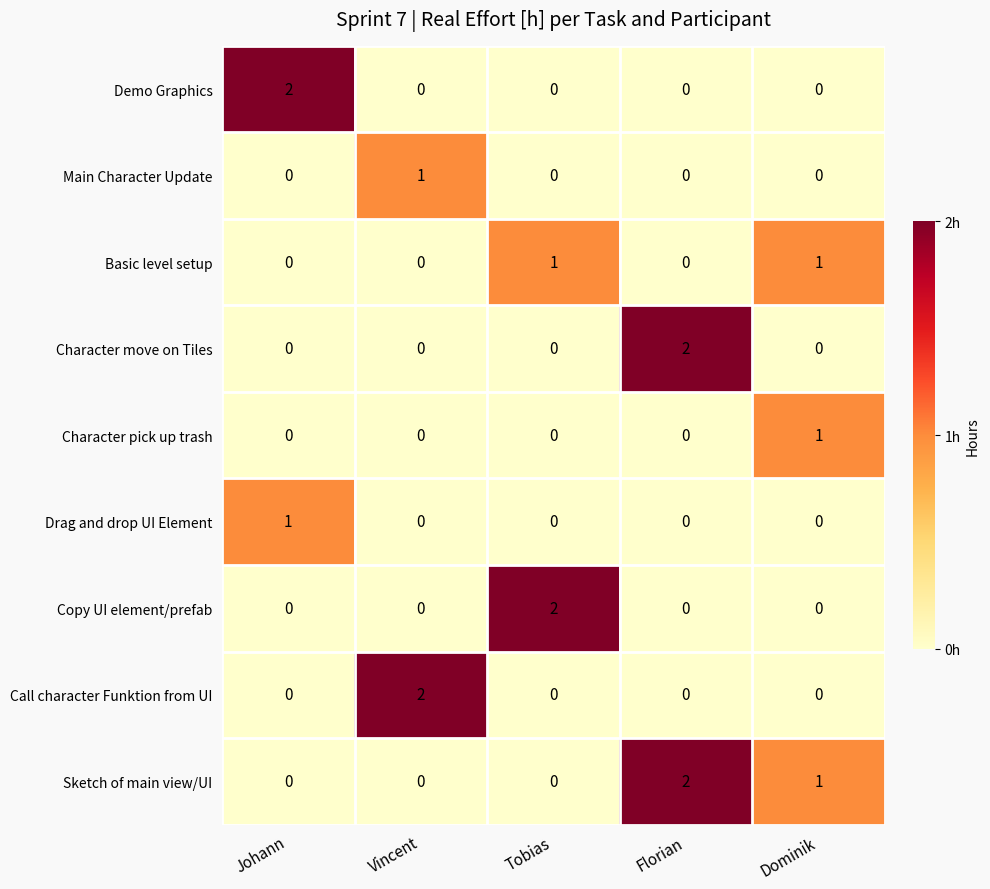

At how many categories does at least one series exceed 0?

5